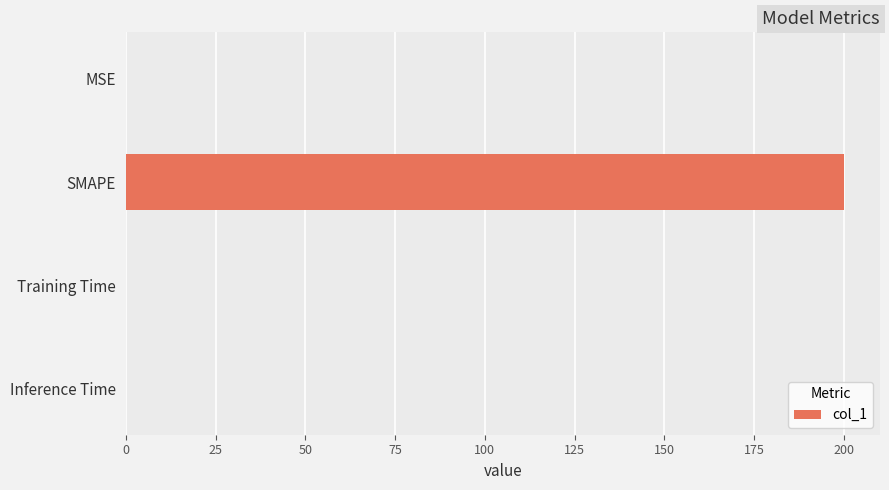

Between MSE and SMAPE, which is larger?

SMAPE